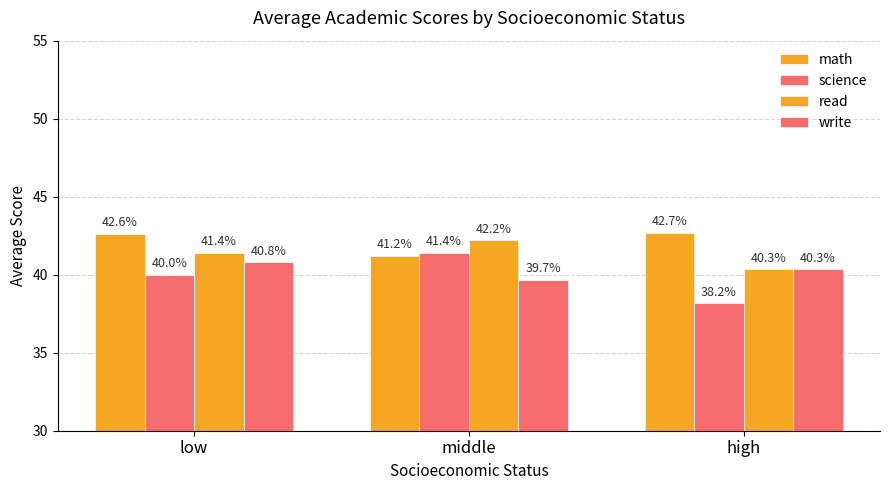

The value of write at middle is 10.0. True or false?

False